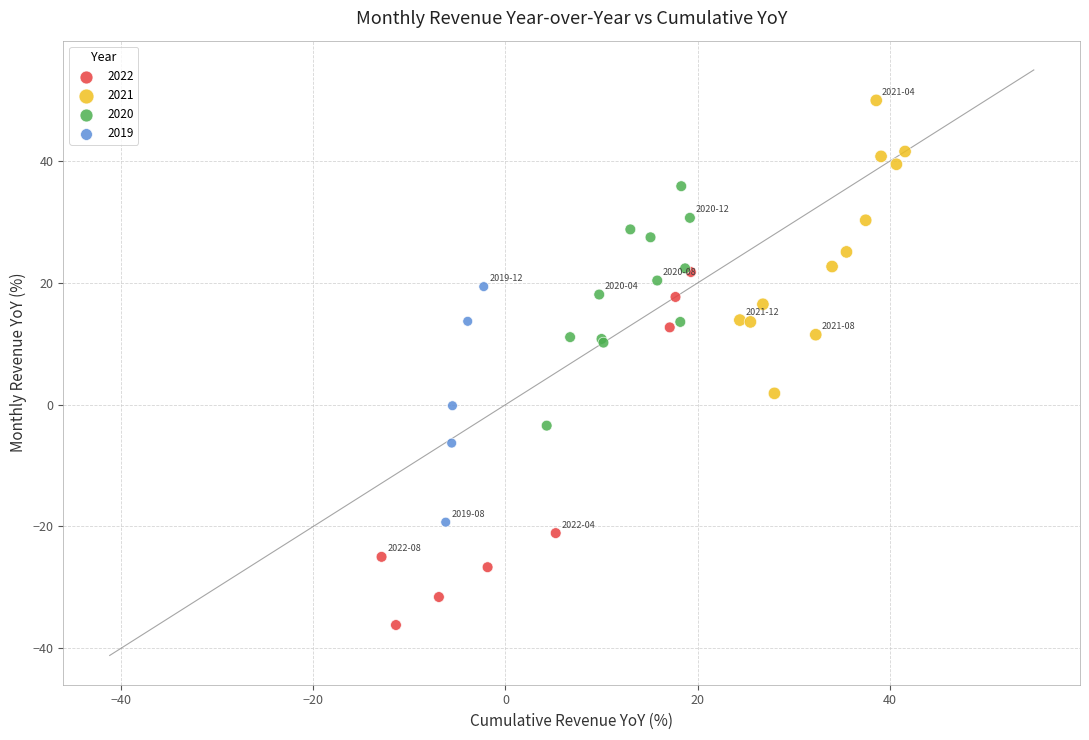

Which series has the widest spread of Y values?

2022